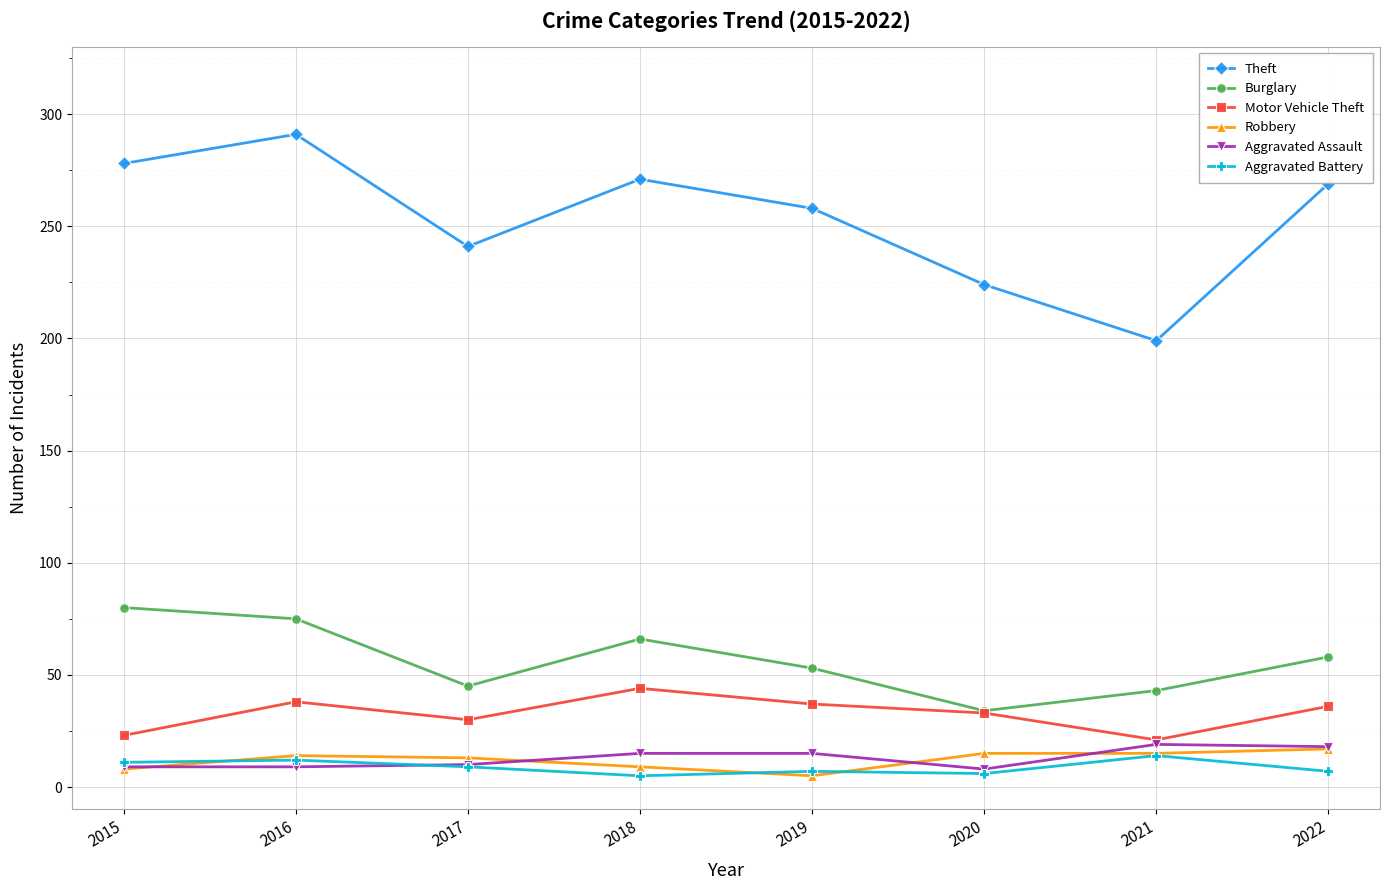

Count the Aggravated Battery values in the range 7 to 12.

5